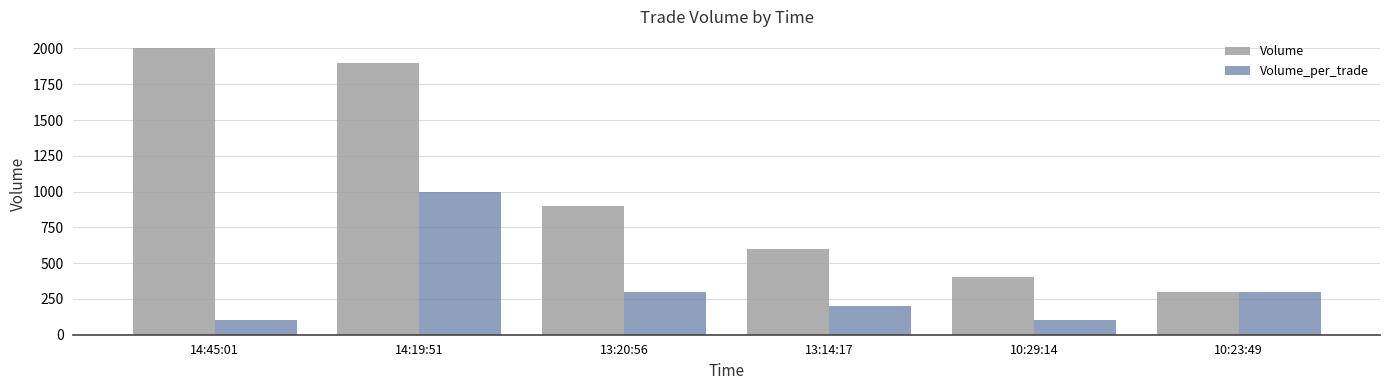

What position from the left is 14:19:51?

2